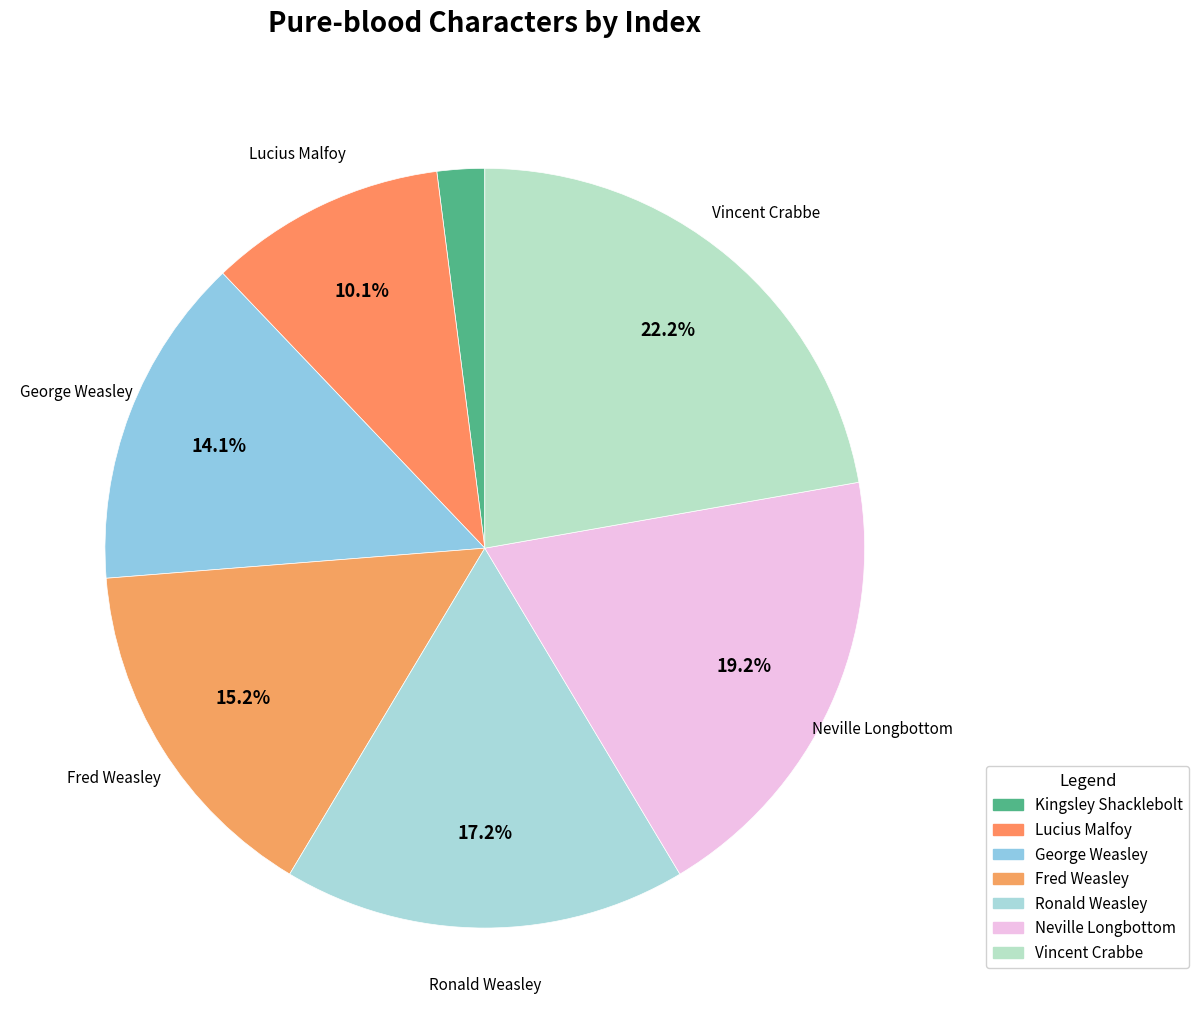

To the nearest percent, what is the average slice percentage?

14%